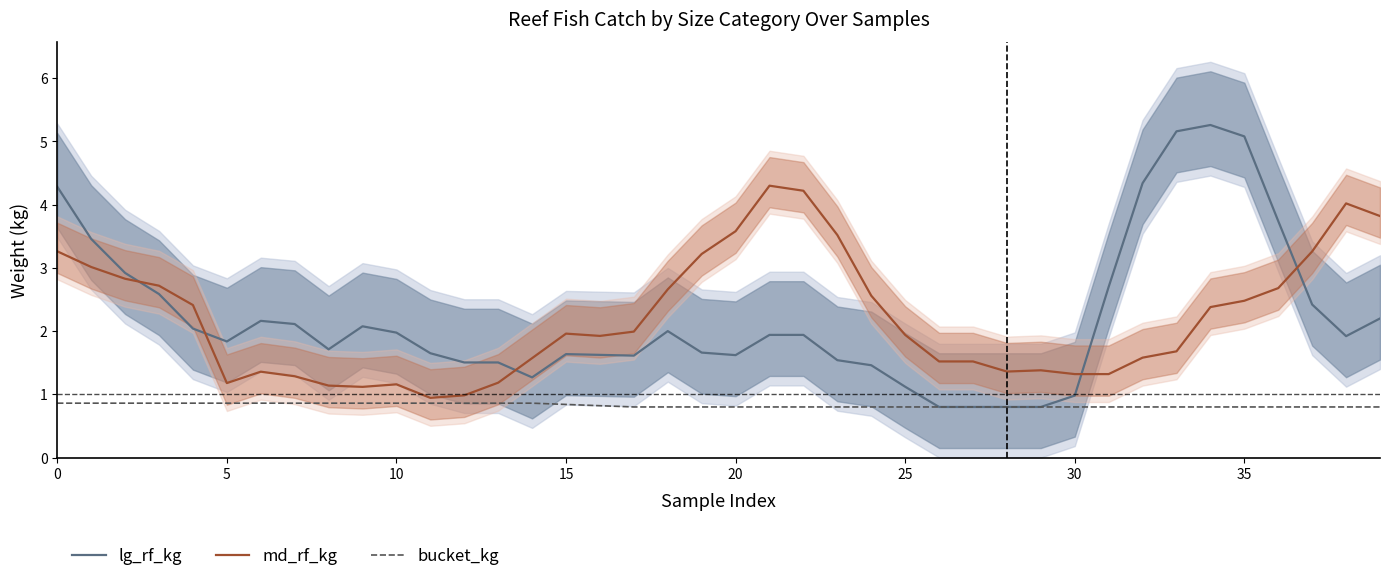

What is the sum of all md_rf_kg values?

88.4